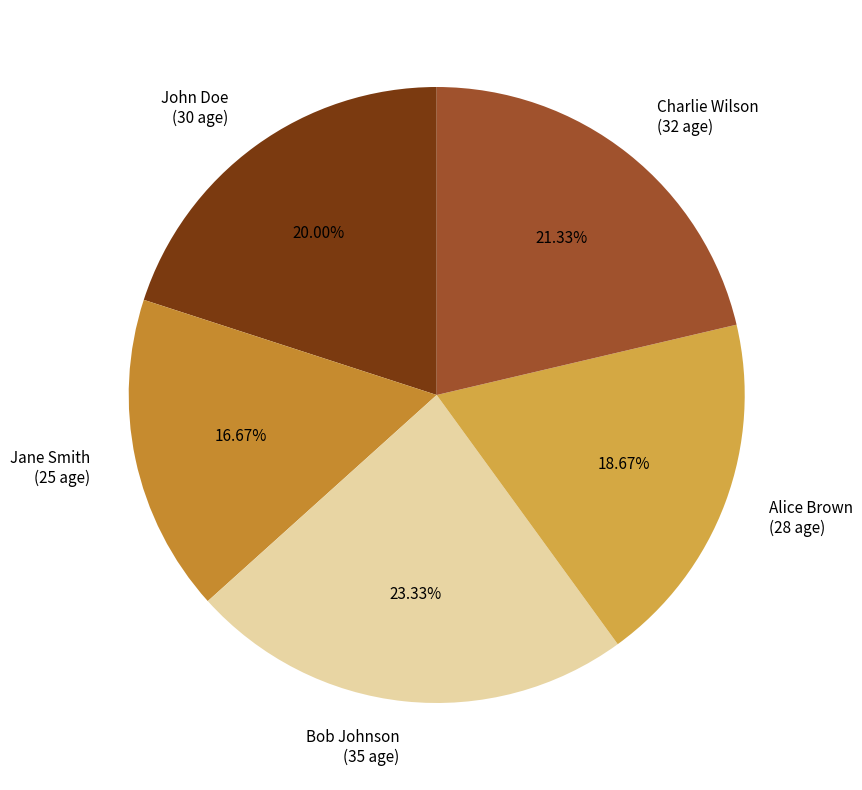

The John Doe slice represents 34% of the pie. True or false?

False